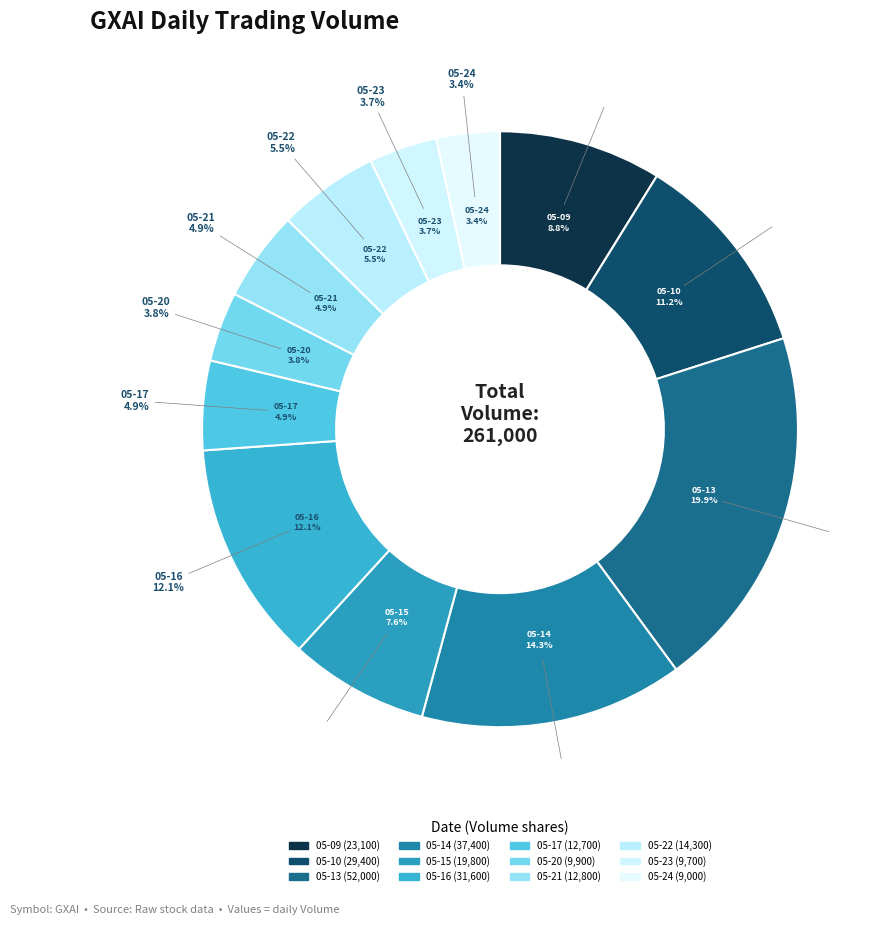

What portion of the pie excludes 2024-05-16?

87.9%